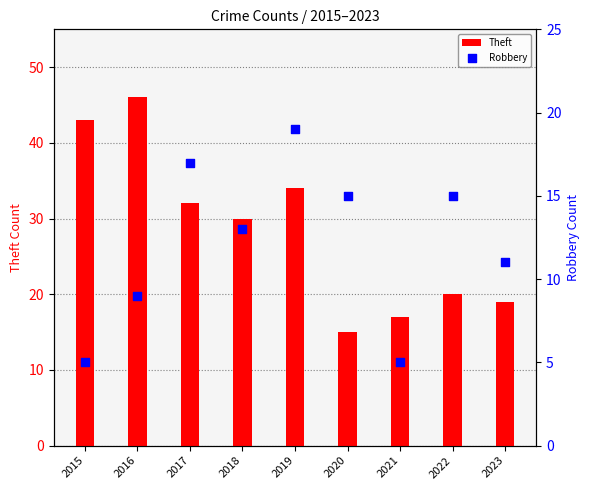

What is the total value across all series at 2022?

35